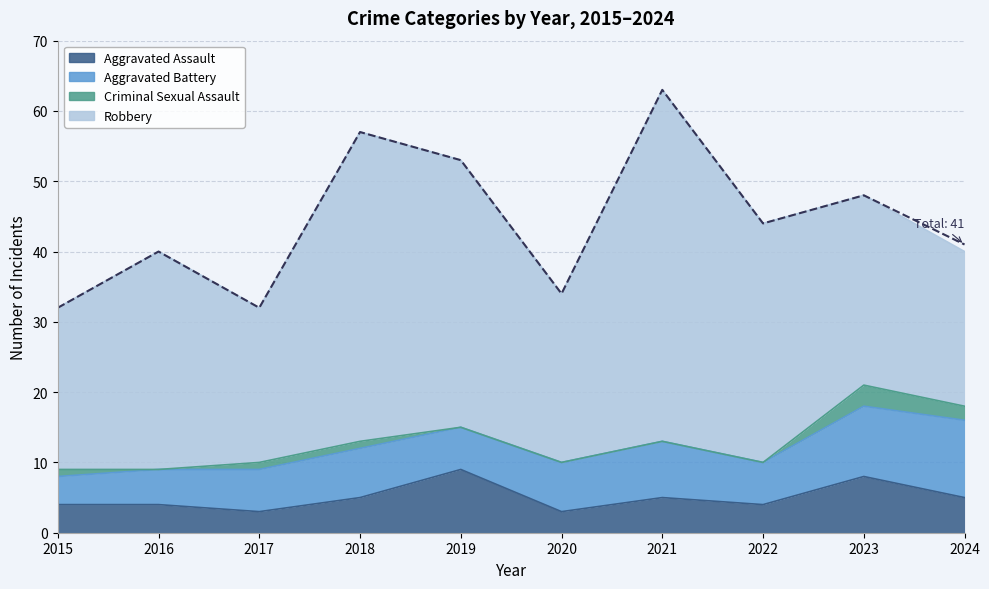

What is the change in value from 2022 to 2023?

+4